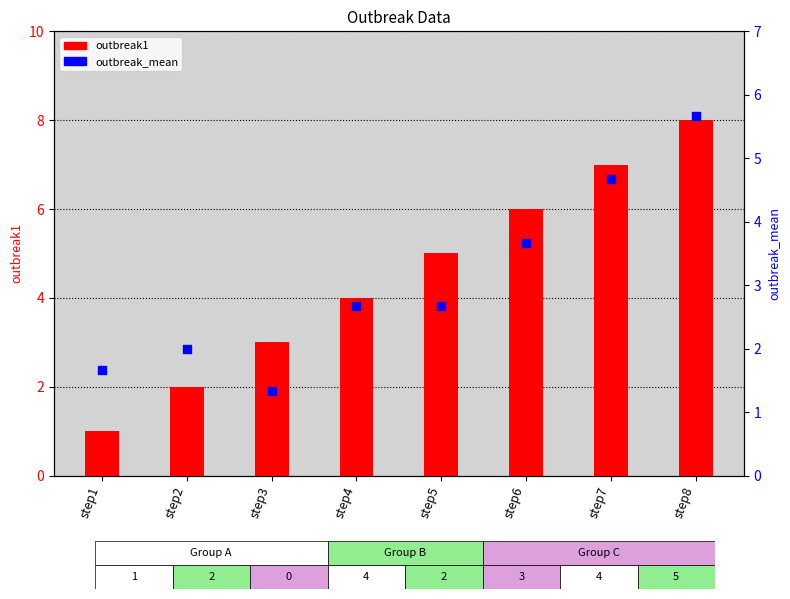

At which category is the sum across all series the highest?

step8